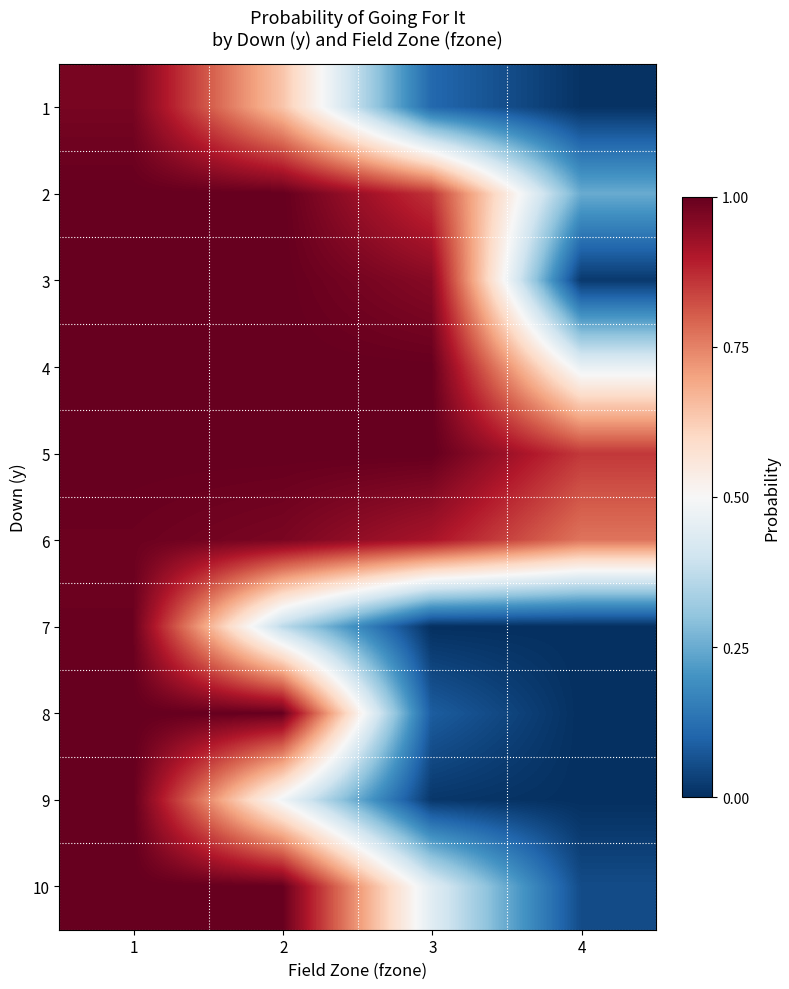

Which series has the largest total across all categories?

5